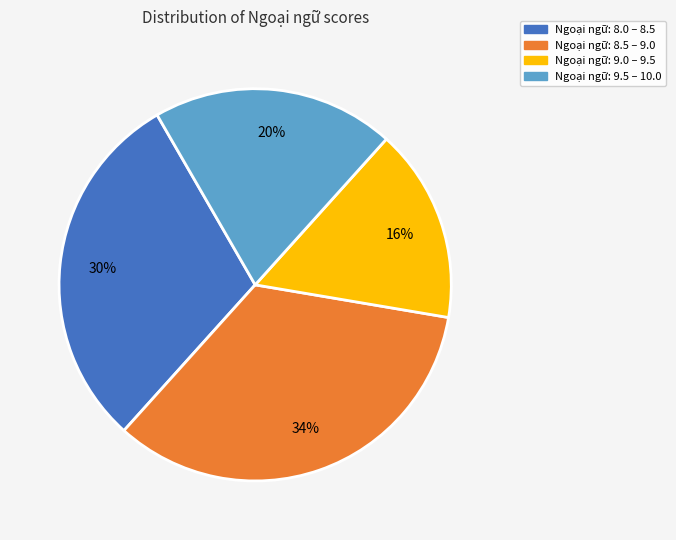

Rank the categories by value from lowest to highest.

Ngoại ngữ: 9.0 – 9.5, Ngoại ngữ: 9.5 – 10.0, Ngoại ngữ: 8.0 – 8.5, Ngoại ngữ: 8.5 – 9.0